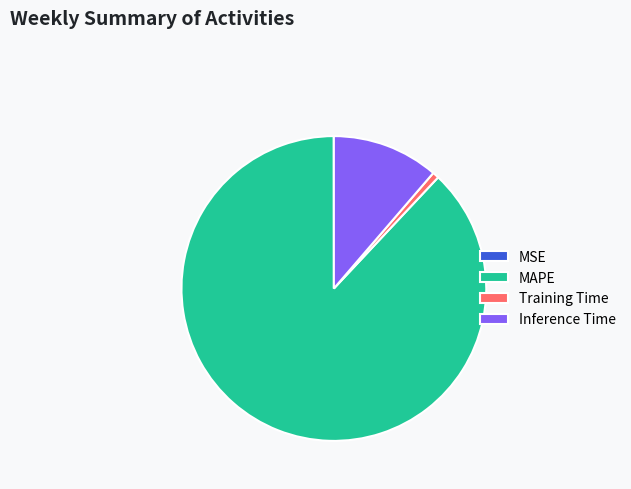

Does any single category account for the majority?

Yes